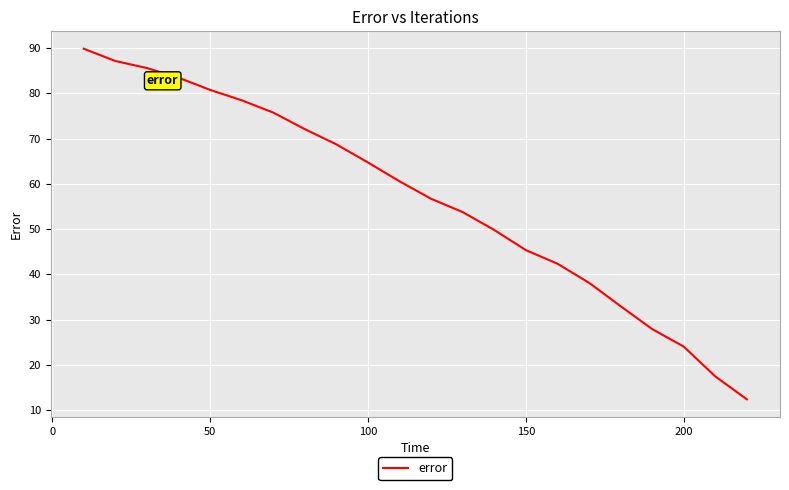

What is the maximum value shown in the chart?

89.9